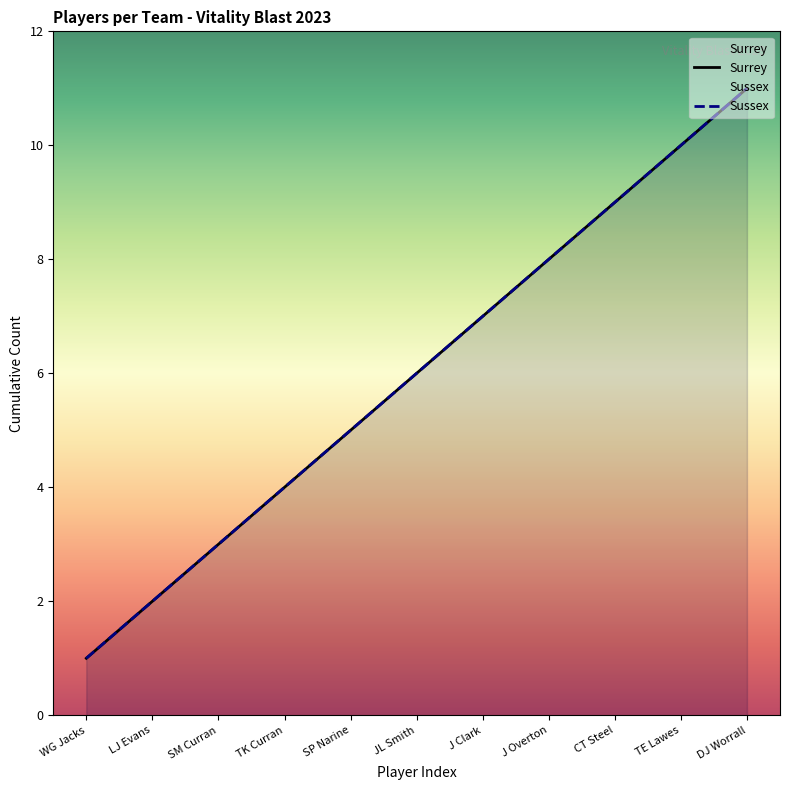

The Sussex series shows 1 at WG Jacks. True or false?

True